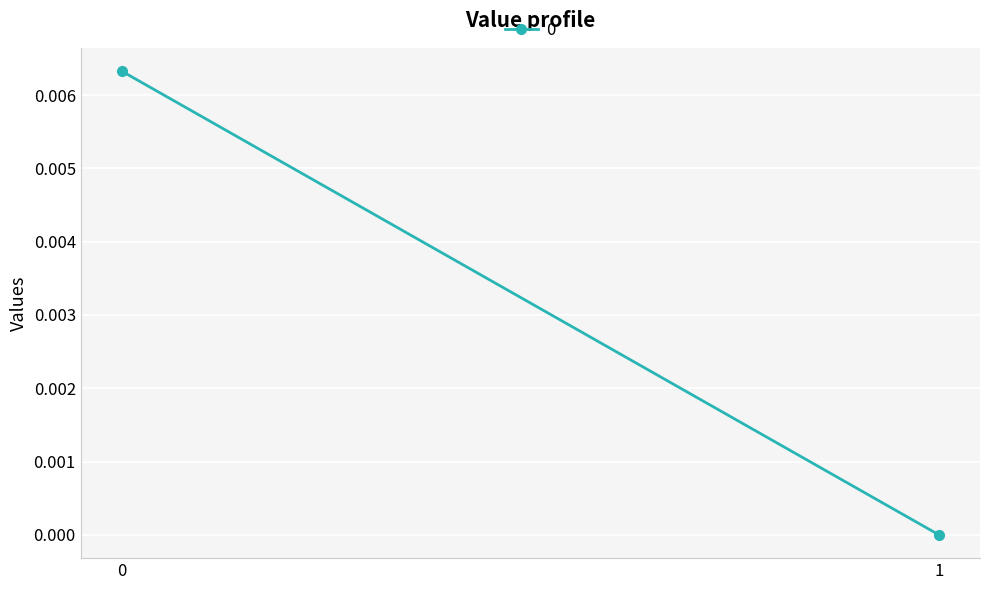

List the labels in order of value, largest first.

0, 1